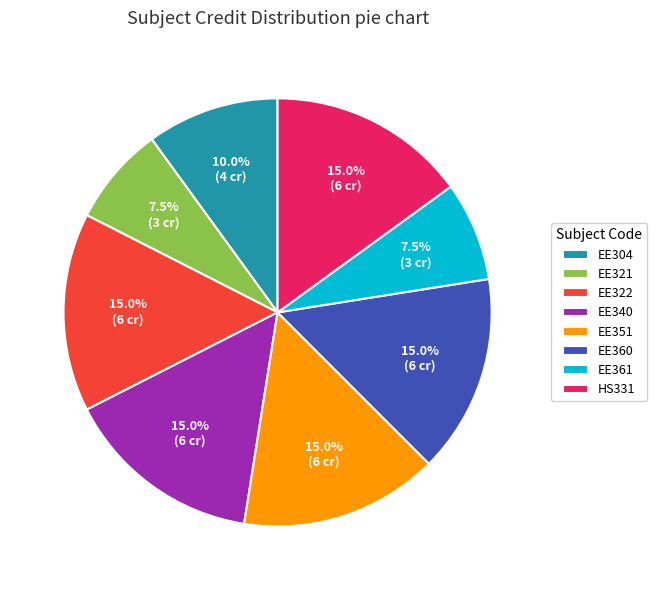

Count the number of slices in the pie.

8